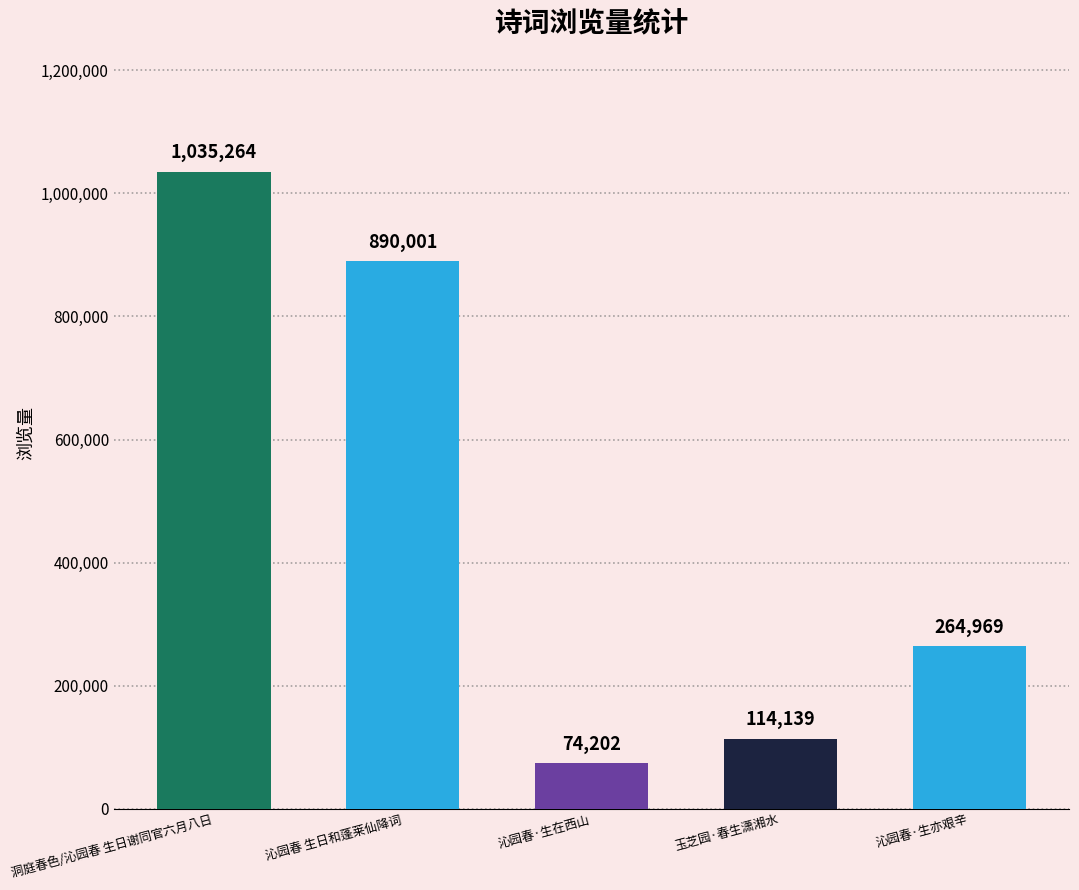

Is it true that the value at 沁园春·生在西山 is 74202?

True